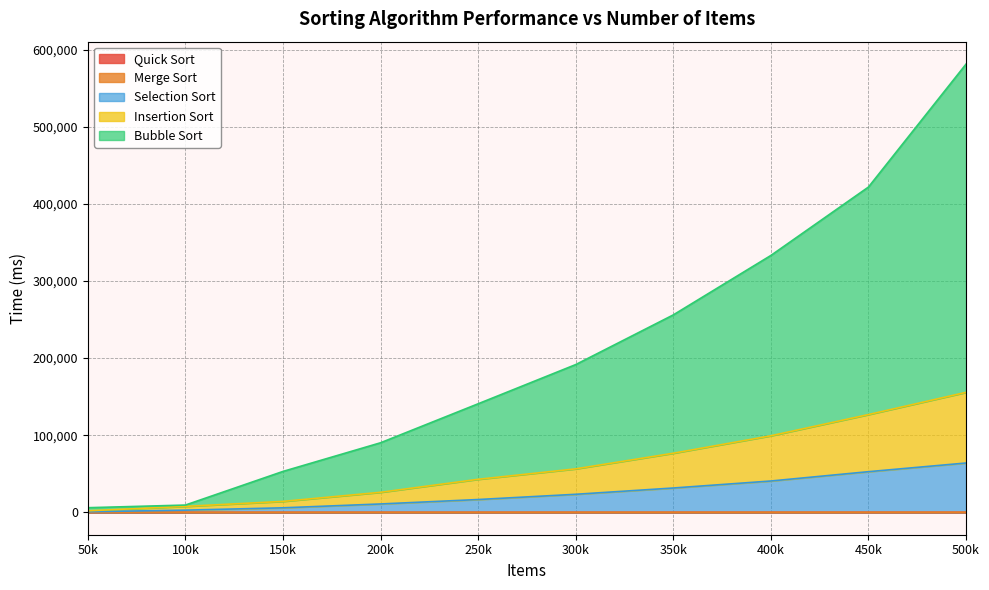

At which category is the sum across all series the highest?

500k